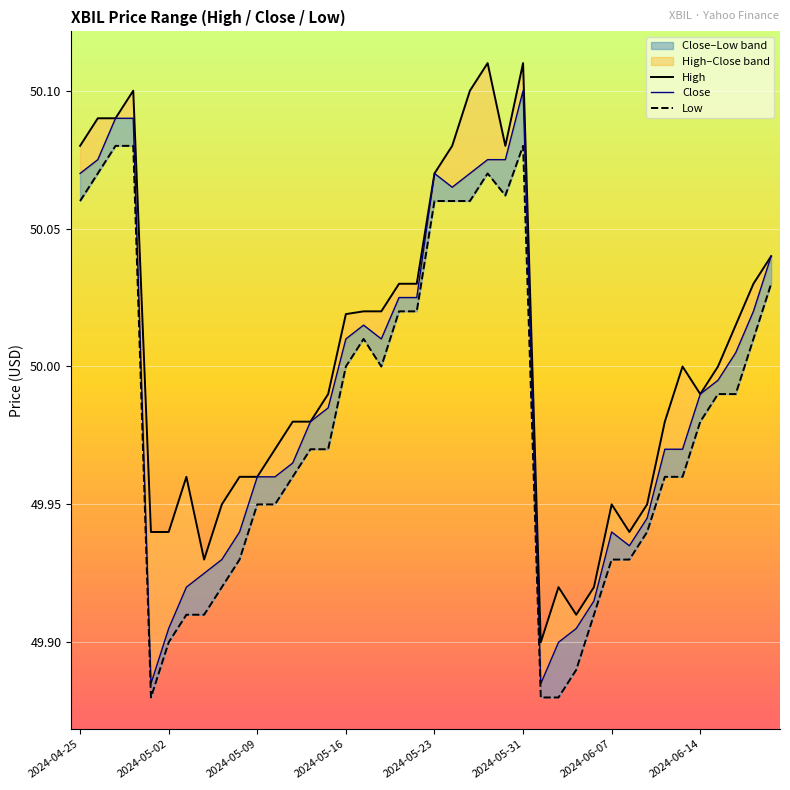

Reading right to left, list all the values displayed in this chart.

High: 50.0	50.0	50.0	50.0	50.0	50.0	50.0	50.0	49.9	50.0	49.9	49.9	49.9	49.9	50.1	50.1	50.1	50.1	50.1	50.1	50.0	50.0	50.0	50.0	50.0	50.0	50.0	50.0	50.0	50.0	50.0	50.0	49.9	50.0	49.9	49.9	50.1	50.1	50.1	50.1
Close: 50.0	50.0	50.0	50.0	50.0	50.0	50.0	49.9	49.9	49.9	49.9	49.9	49.9	49.9	50.1	50.1	50.1	50.1	50.1	50.1	50.0	50.0	50.0	50.0	50.0	50.0	50.0	50.0	50.0	50.0	49.9	49.9	49.9	49.9	49.9	49.9	50.1	50.1	50.1	50.1
Low: 50.0	50.0	50.0	50.0	50.0	50.0	50.0	49.9	49.9	49.9	49.9	49.9	49.9	49.9	50.1	50.1	50.1	50.1	50.1	50.1	50.0	50.0	50.0	50.0	50.0	50.0	50.0	50.0	50.0	50.0	49.9	49.9	49.9	49.9	49.9	49.9	50.1	50.1	50.1	50.1